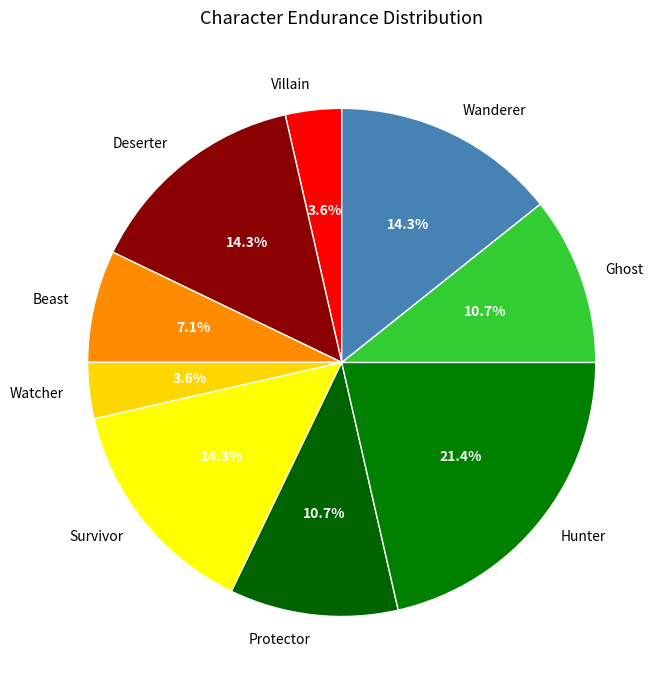

Is there any slice that represents more than half of the pie?

No